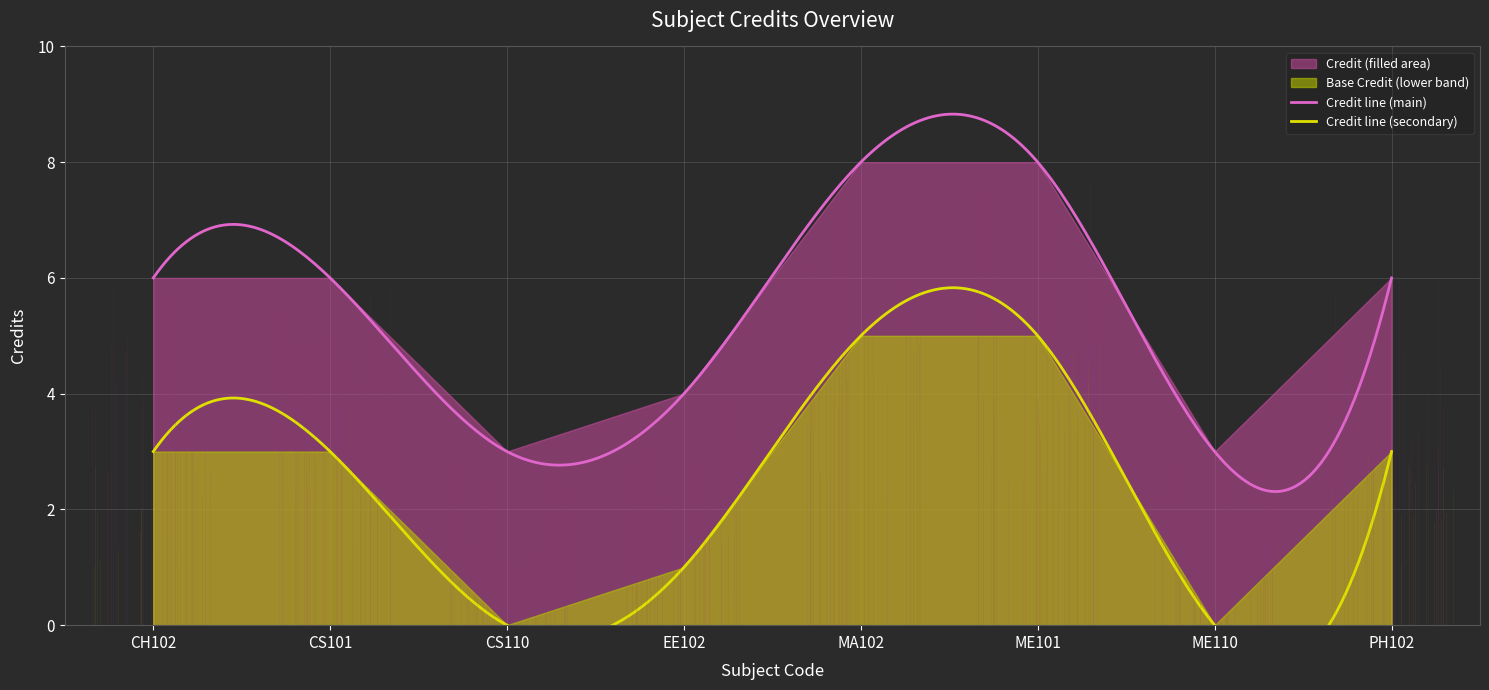

Which label corresponds to the largest value in the chart?

MA102